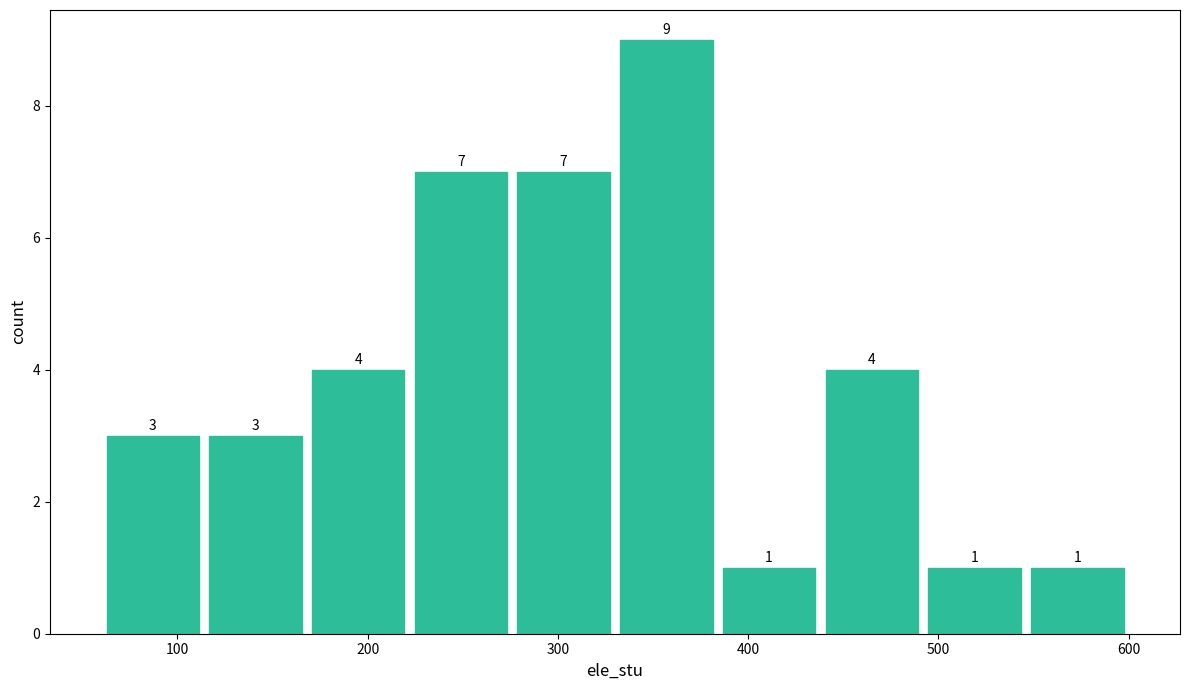

Reading left to right, transcribe this chart: for each bar, give the range it covers on the x-axis and its height. The bar edges are not printed on the chart, so give them approximately, as read against the axis.

60 to 114: 3
114 to 168: 3
168 to 222: 4
222 to 276: 7
276 to 330: 7
330 to 384: 9
384 to 438: 1
438 to 492: 4
492 to 546: 1
546 to 600: 1